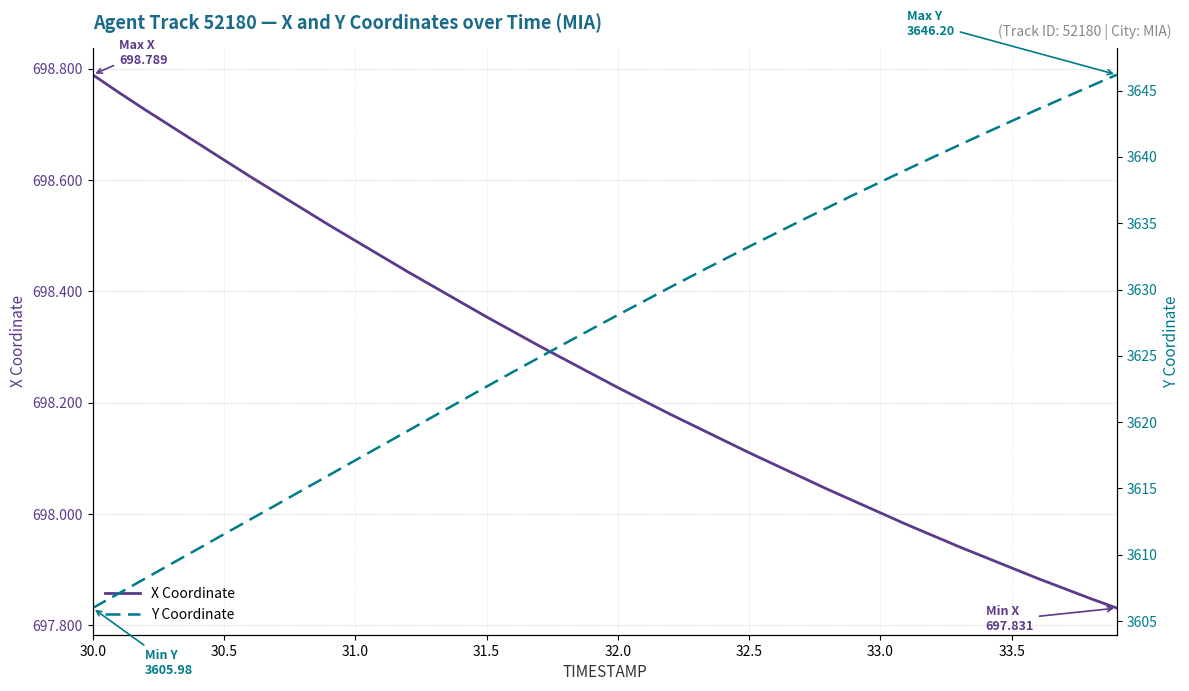

What is the difference between the maximum and second lowest values in the X Coordinate series?

0.9